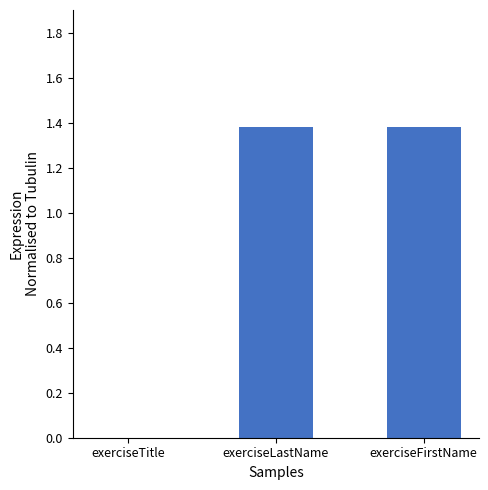

What is the sum of all values?

2.8